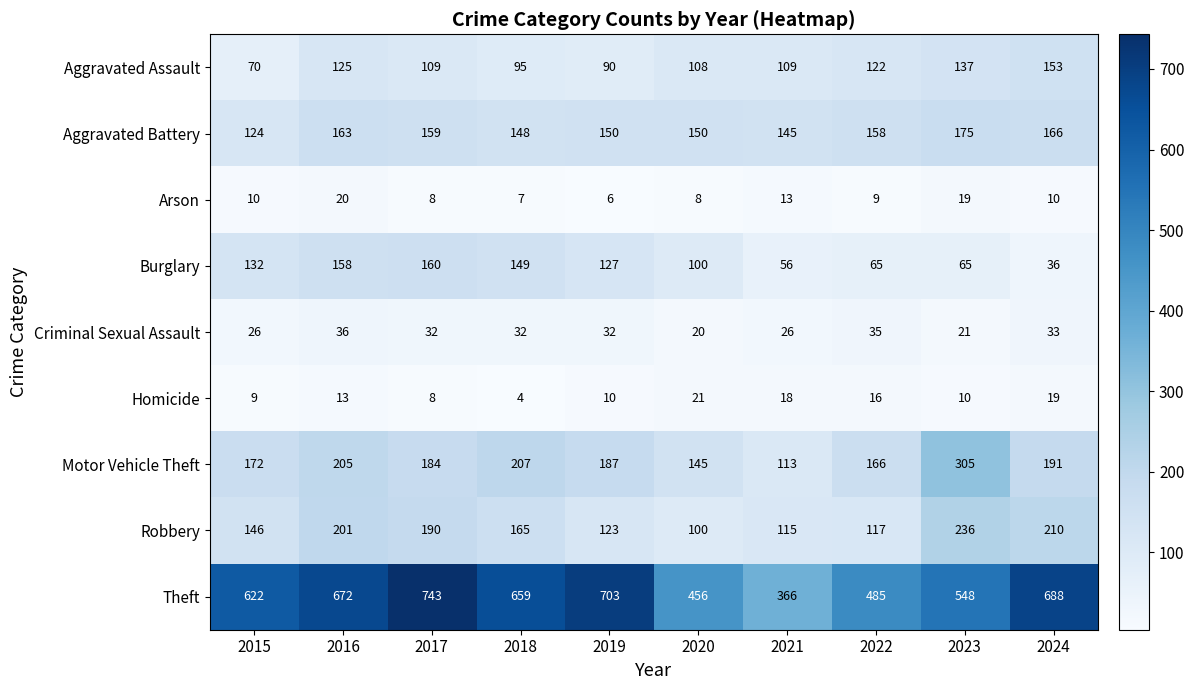

Read the Homicide value at 2015, to the nearest 5.

10